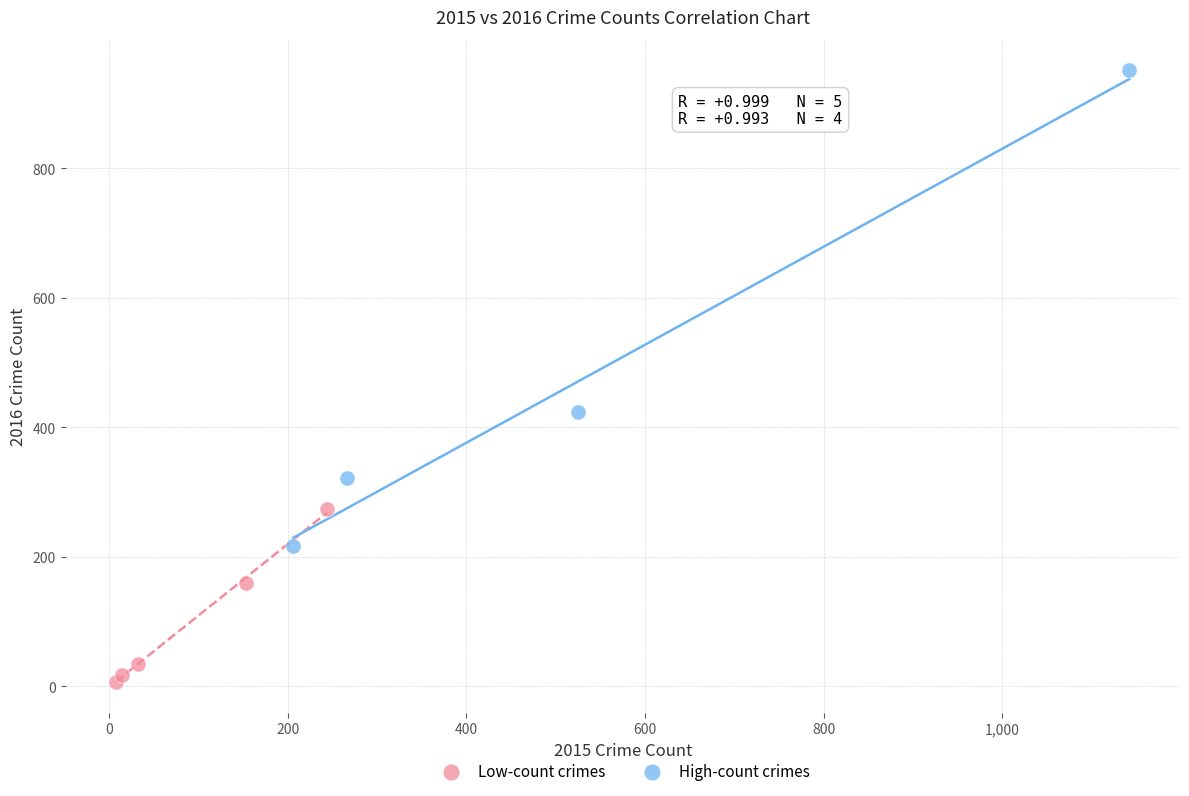

Which series contains the highest Y value?

High-count crimes